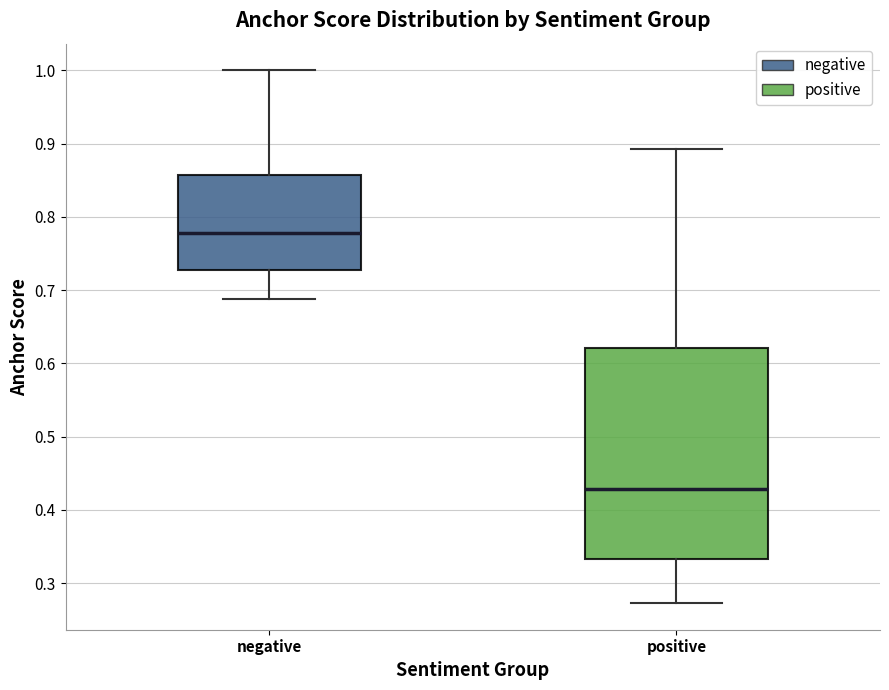

Reading left to right, transcribe this box plot: for each box, give where its median line is, the range the box spans, and where its two whiskers end, as read against the y-axis. The values are not printed on the chart, so give them approximately, as read against the axis.

negative: median 0.78, box 0.73 to 0.86, whiskers 0.69 to 1.00
positive: median 0.43, box 0.33 to 0.62, whiskers 0.27 to 0.89